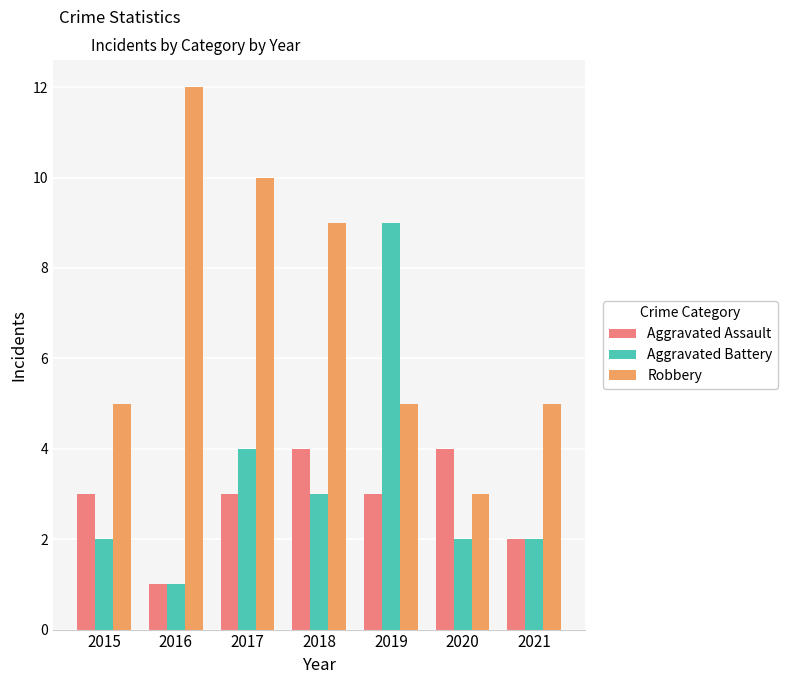

Is it true that Aggravated Battery equals 1 at 2017?

False